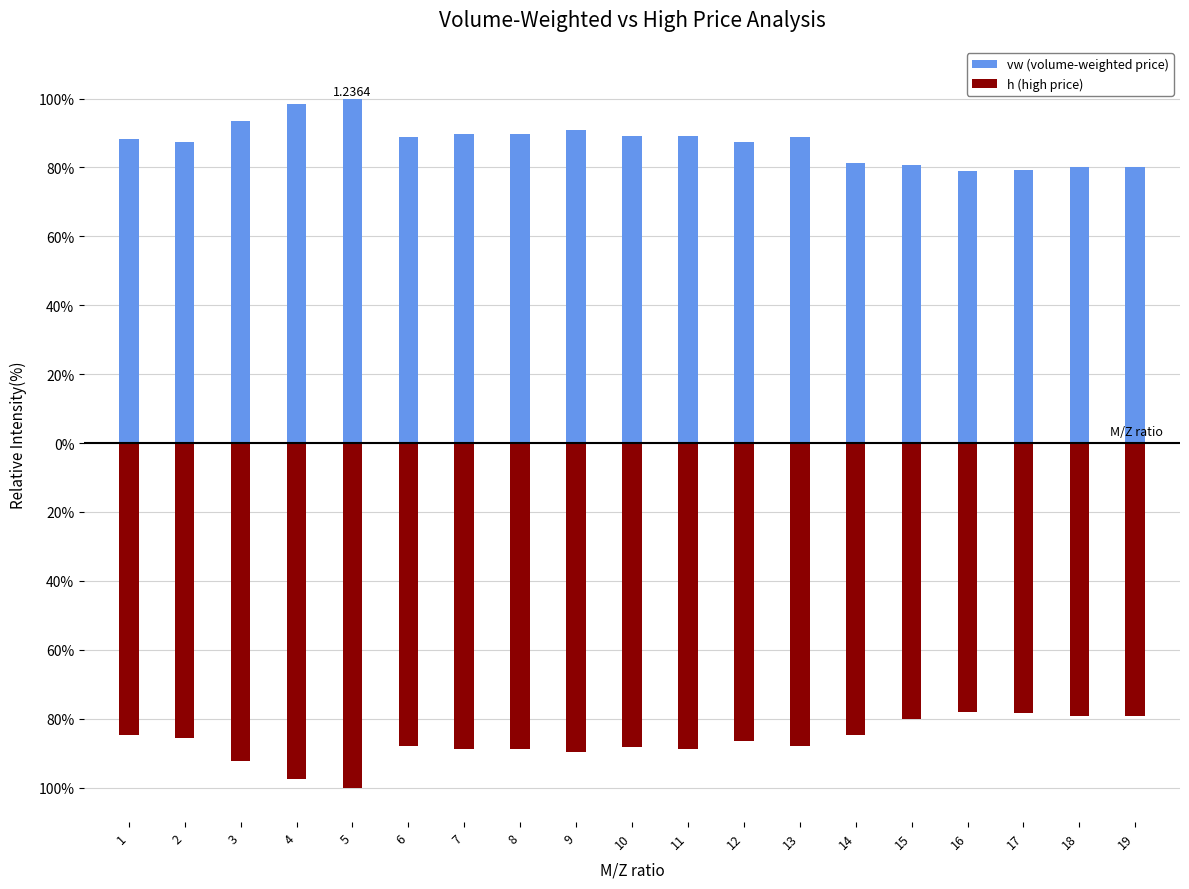

Read the h (high price) value at 15.

-80.0